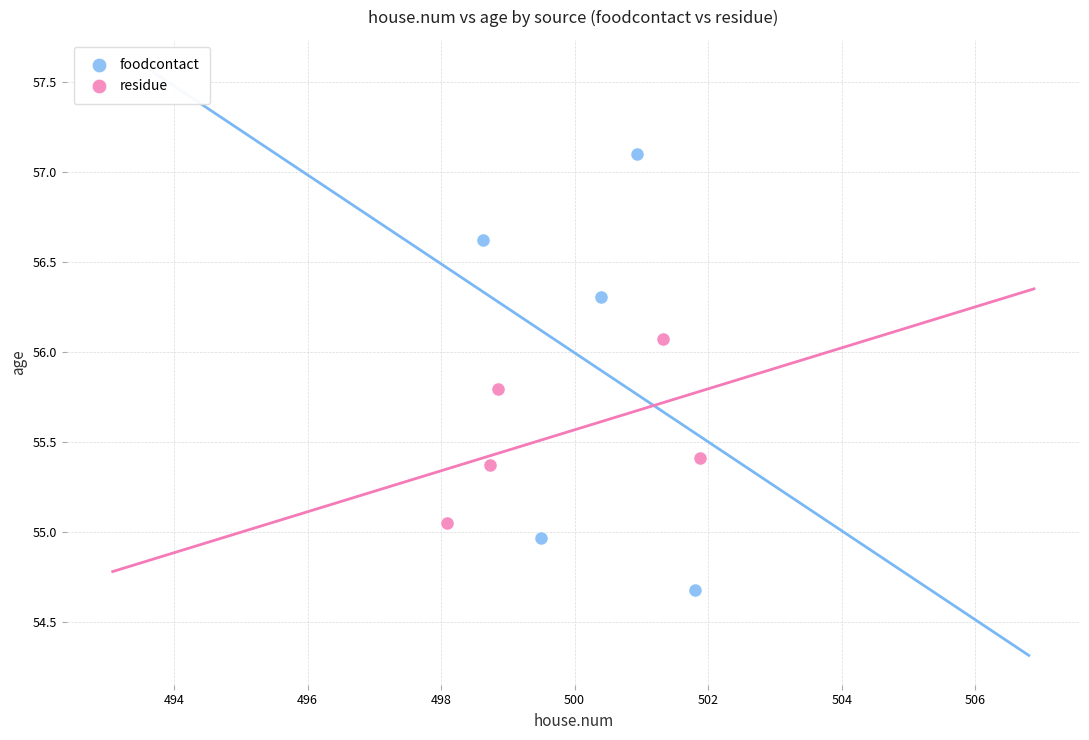

Which series reaches the maximum Y coordinate?

foodcontact